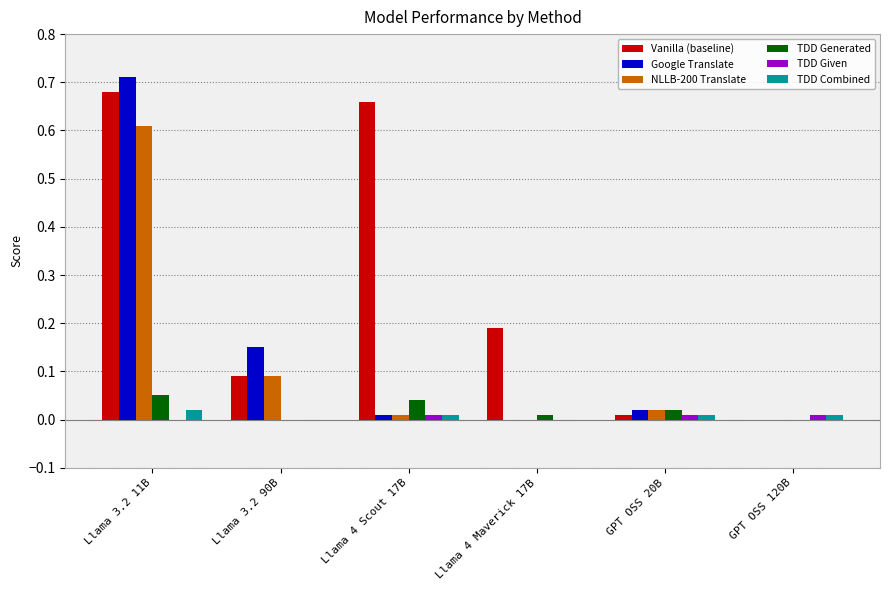

True or false: NLLB-200 Translate has a value of 0.0 at Llama 4 Scout 17B.

True